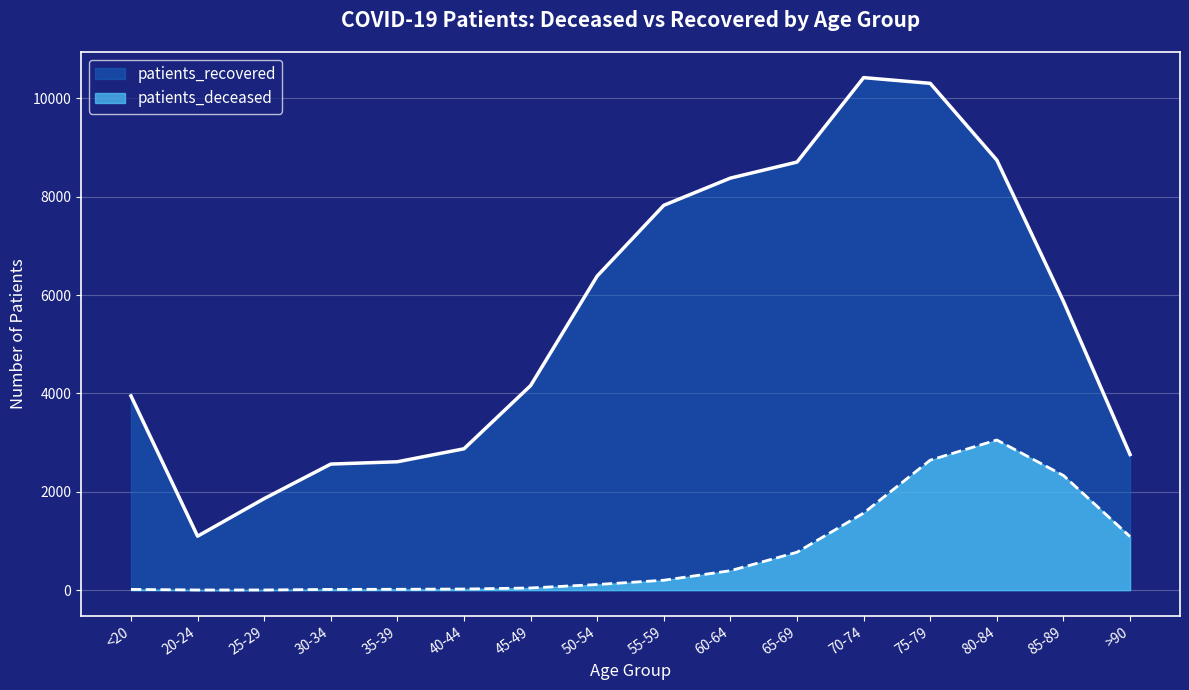

What is the value of the patients_deceased point at the 3rd from the left?

3